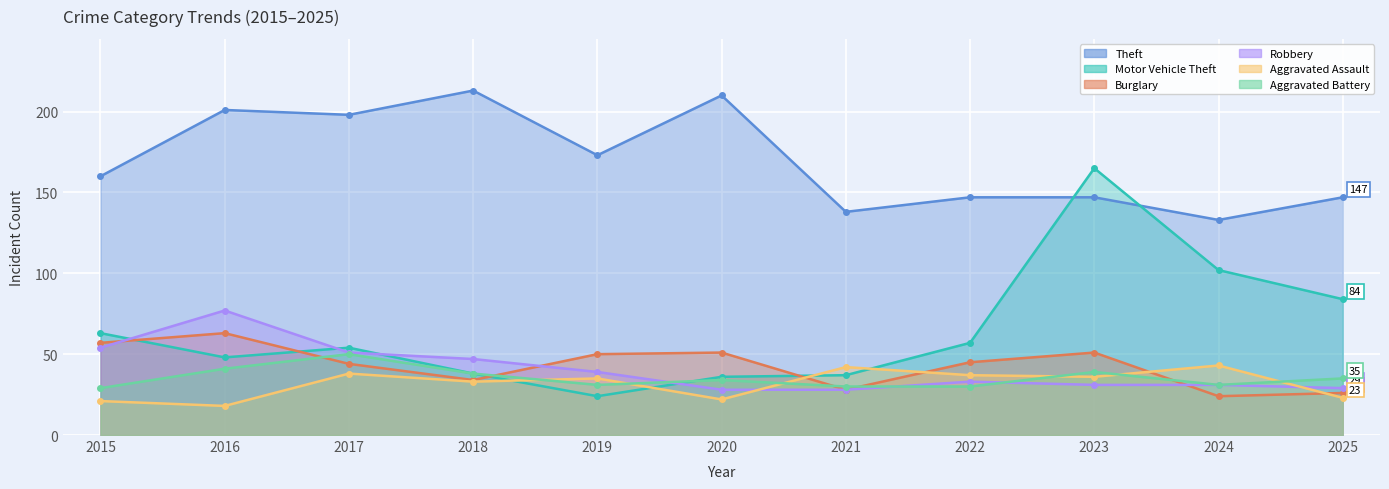

Which category has the lowest value in the Burglary series?

2024